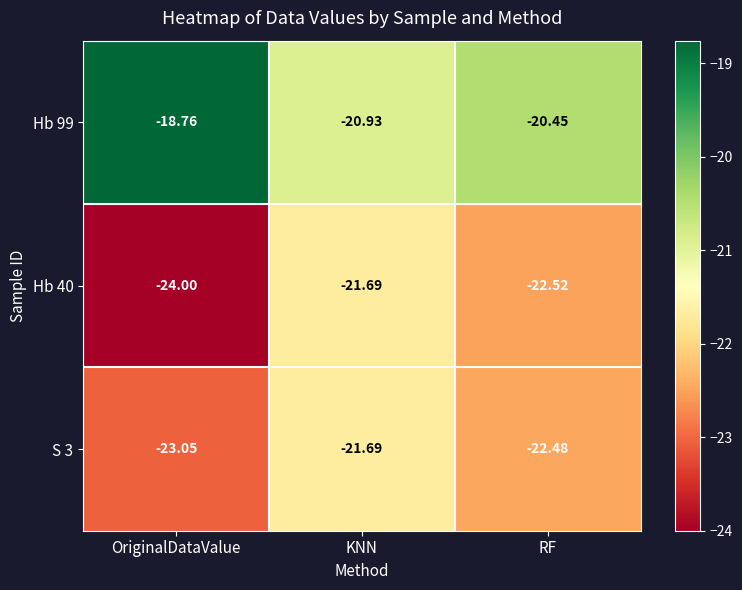

Which series has the largest total across all categories?

Hb 99